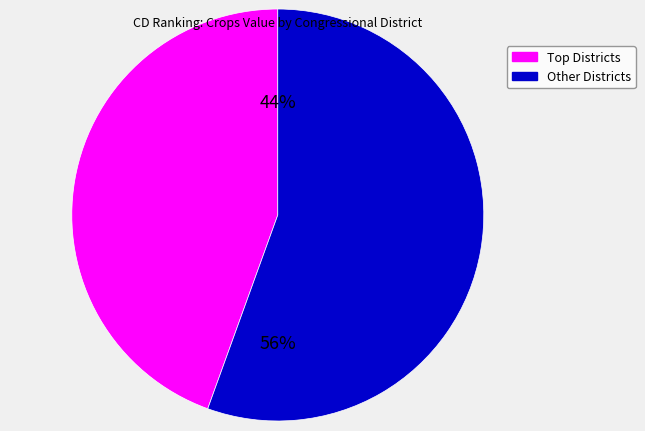

Is it true that Other Districts is 56% of the pie?

True